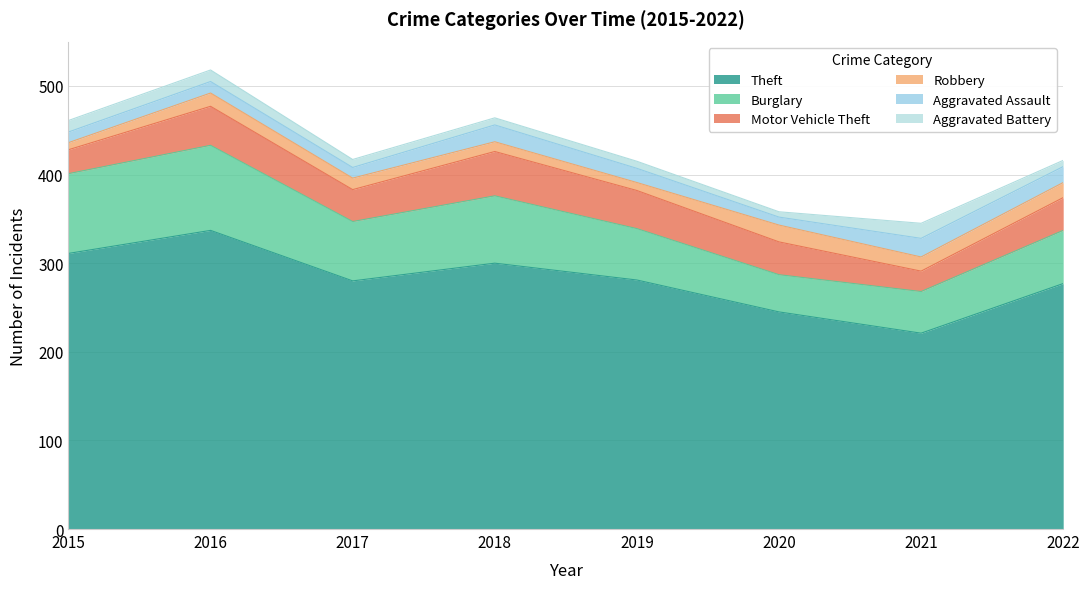

What is the value of the Robbery point at the 4th from the left?

11